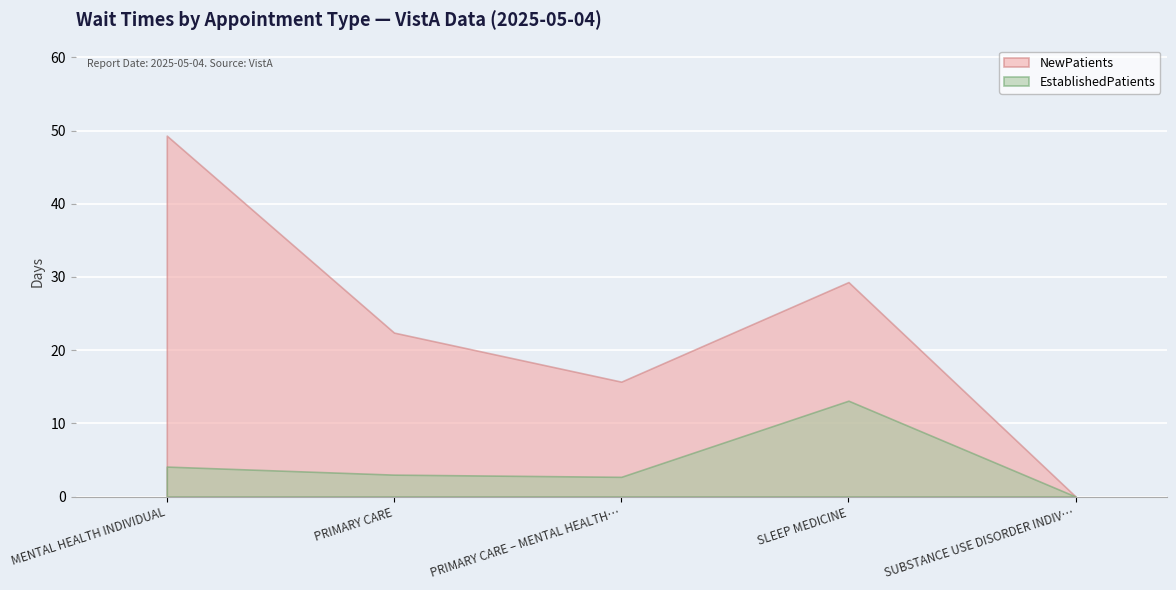

How many lines are shown in the chart?

2